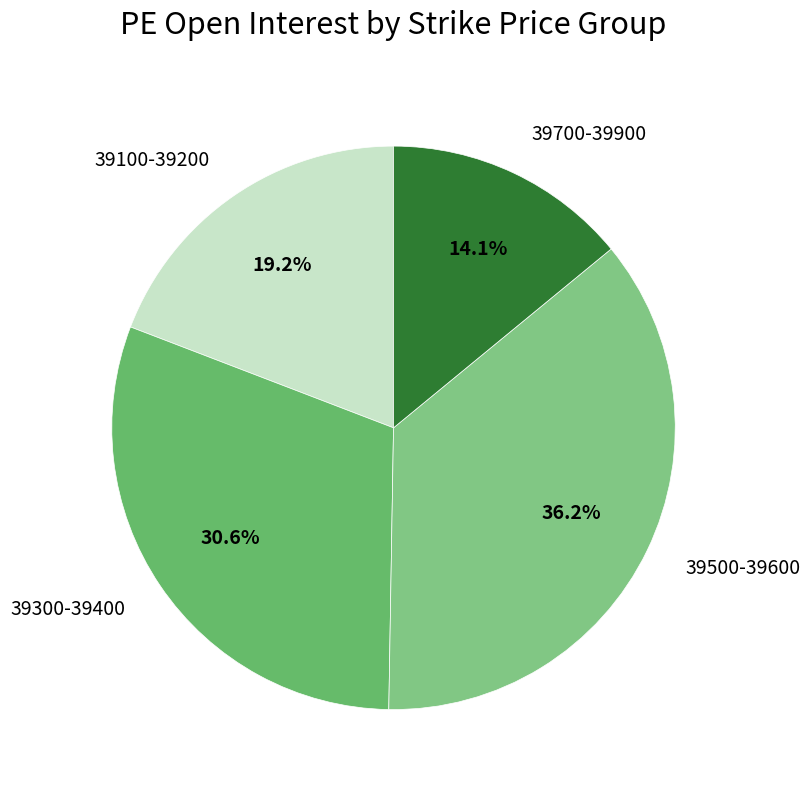

Rank the categories by value from highest to lowest.

39500-39600, 39300-39400, 39100-39200, 39700-39900